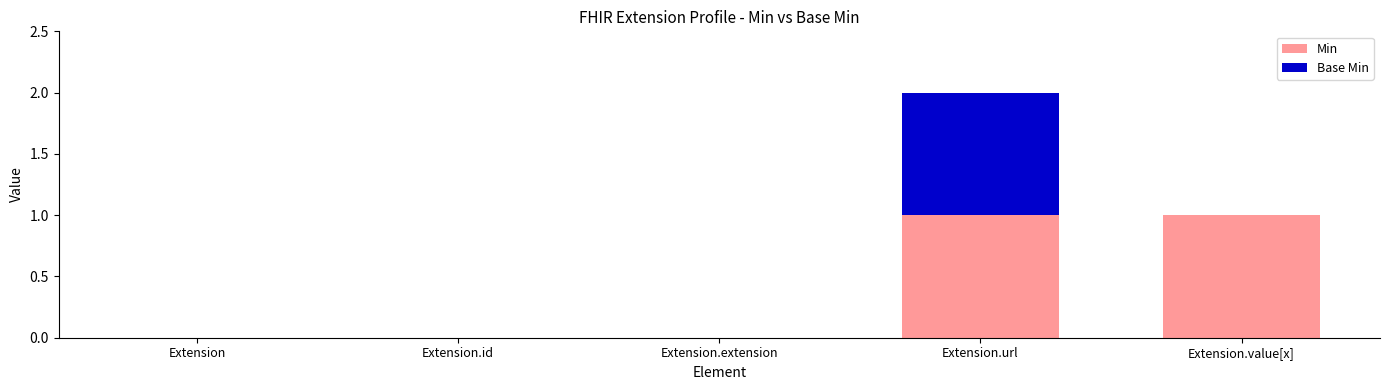

At which category is the sum across all series the highest?

Extension.url